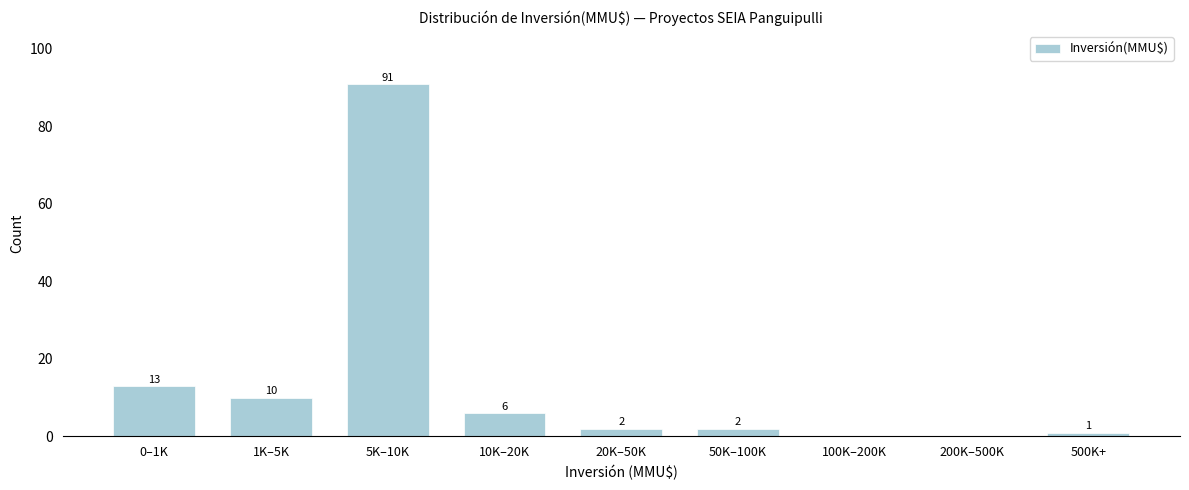

What is the change in value from 1K–5K to 200K–500K?

-10